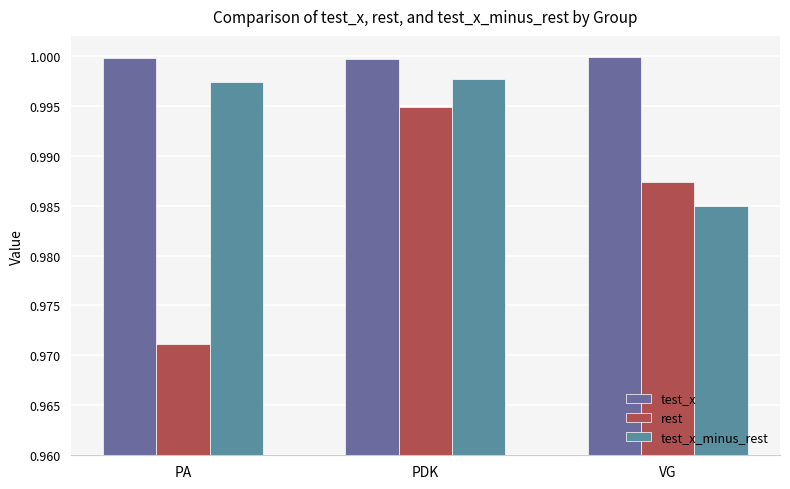

What is the maximum value shown in the chart?

1.0